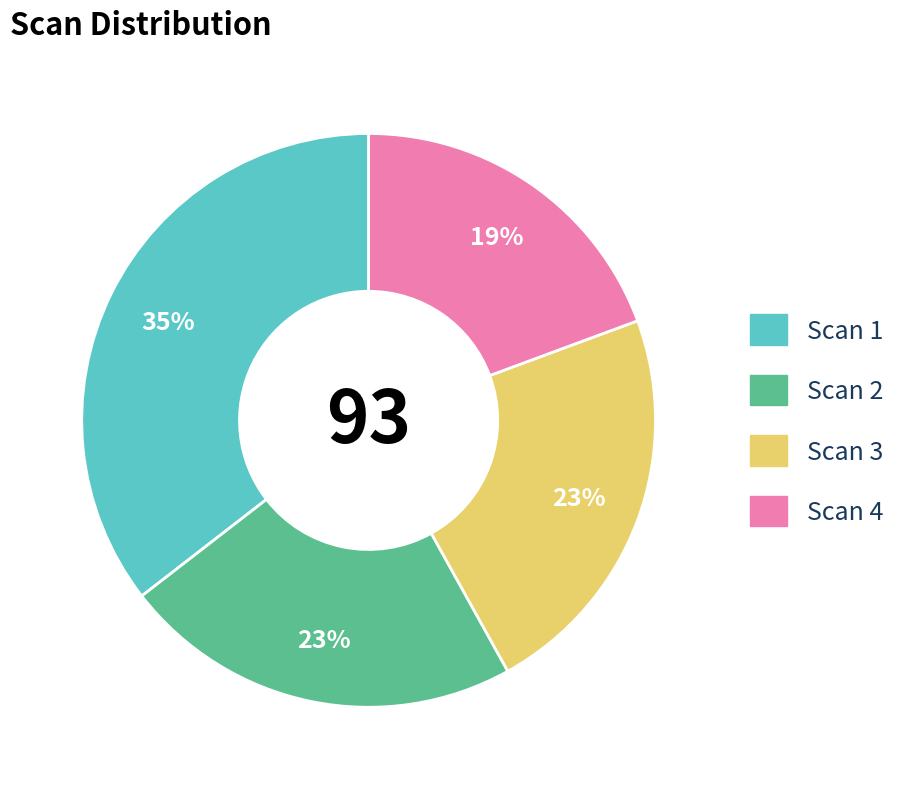

Which category has the biggest portion of the pie?

Scan 1